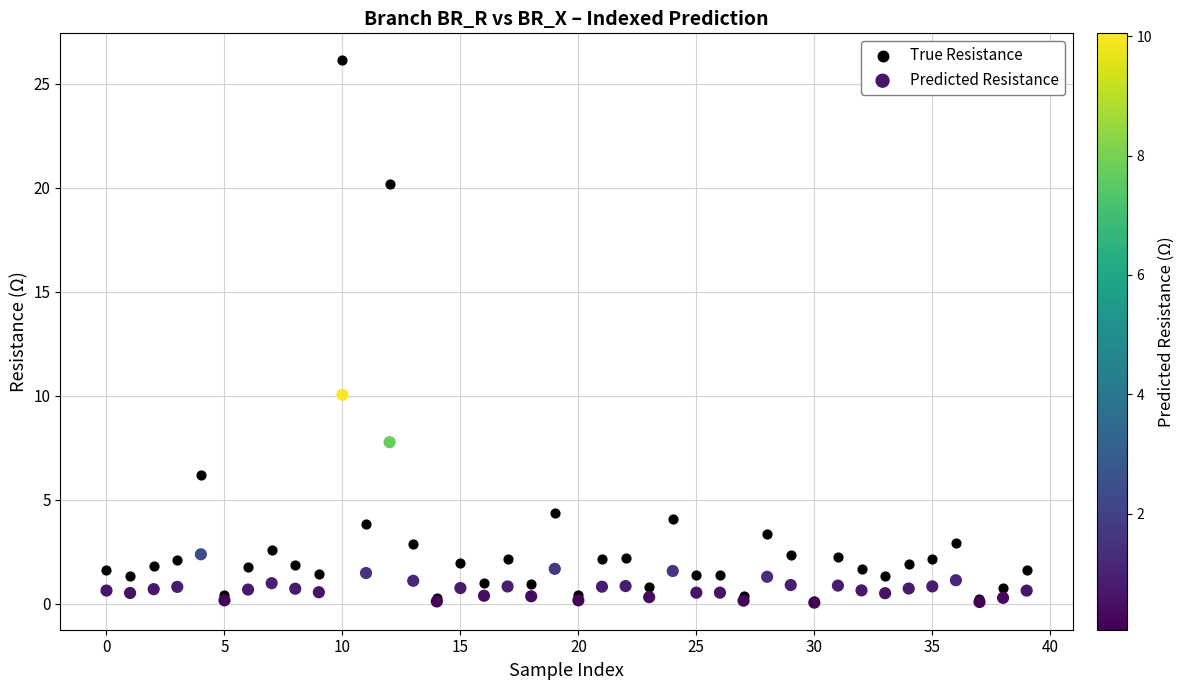

Across all series, what Y value is closest to 13?

10.0